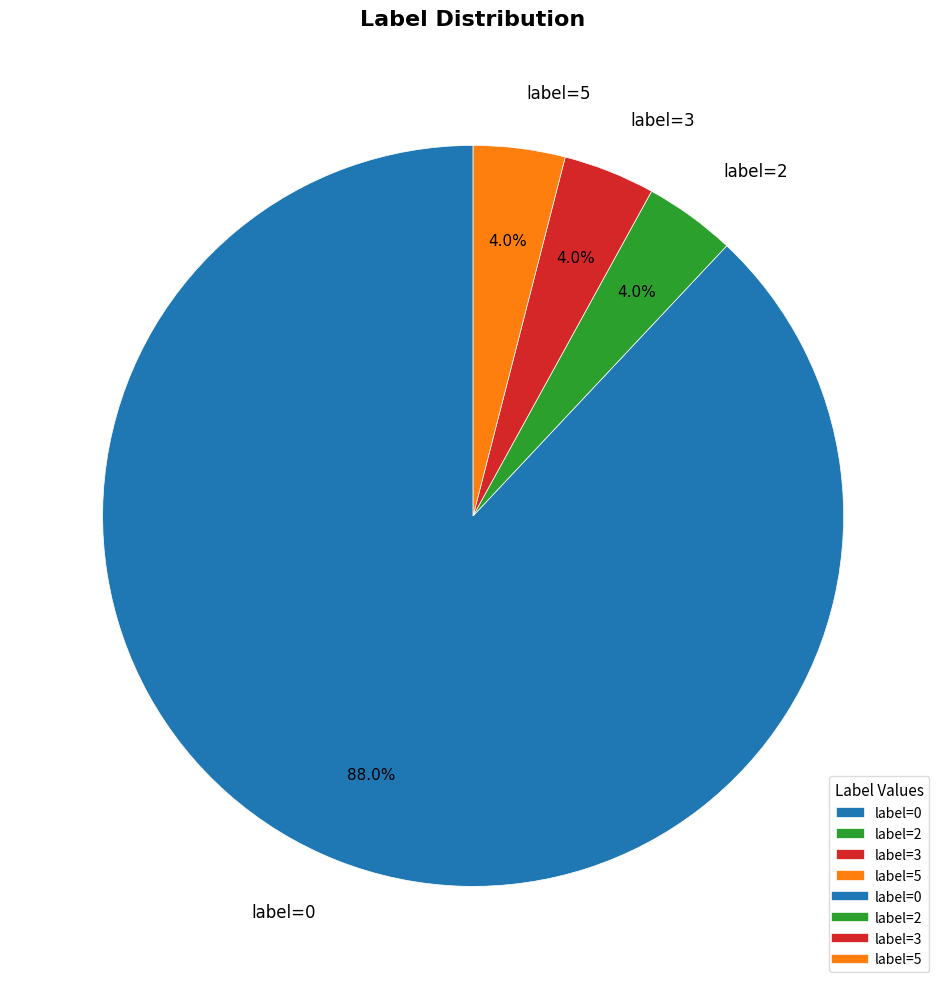

Which slice is the largest?

label=0